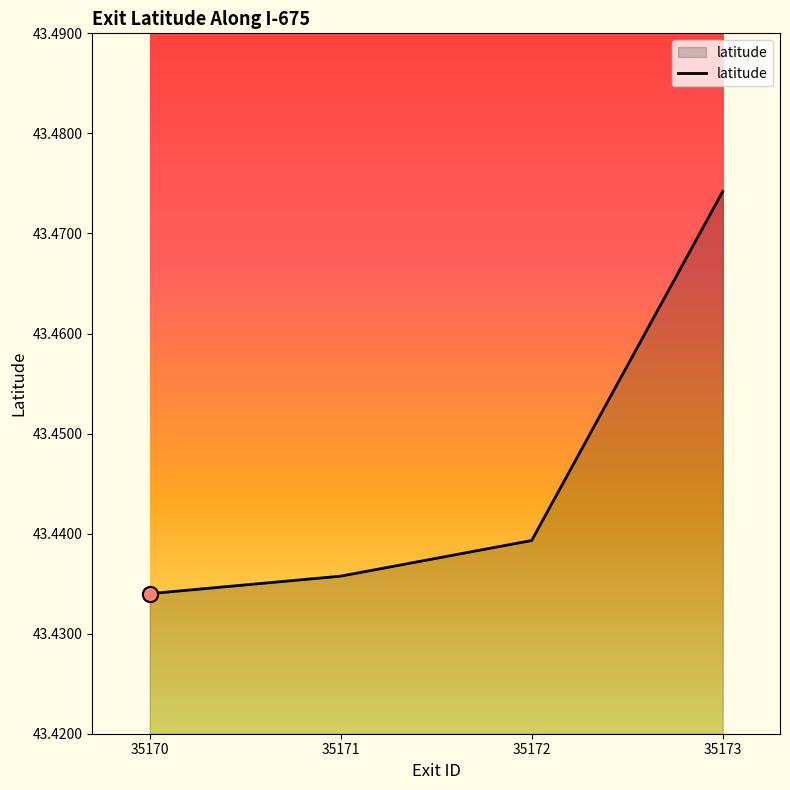

What is the ratio of the value at 35173 to the value at 35170?

1.0